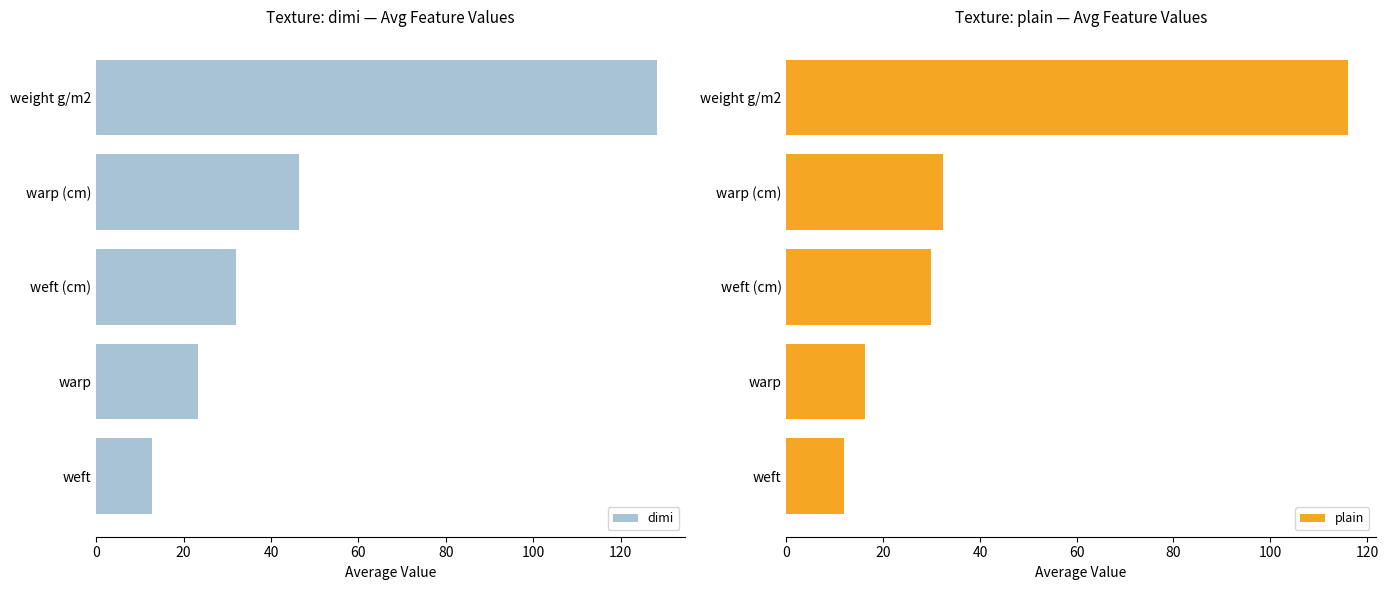

What value does the plain series have at weft?

11.8